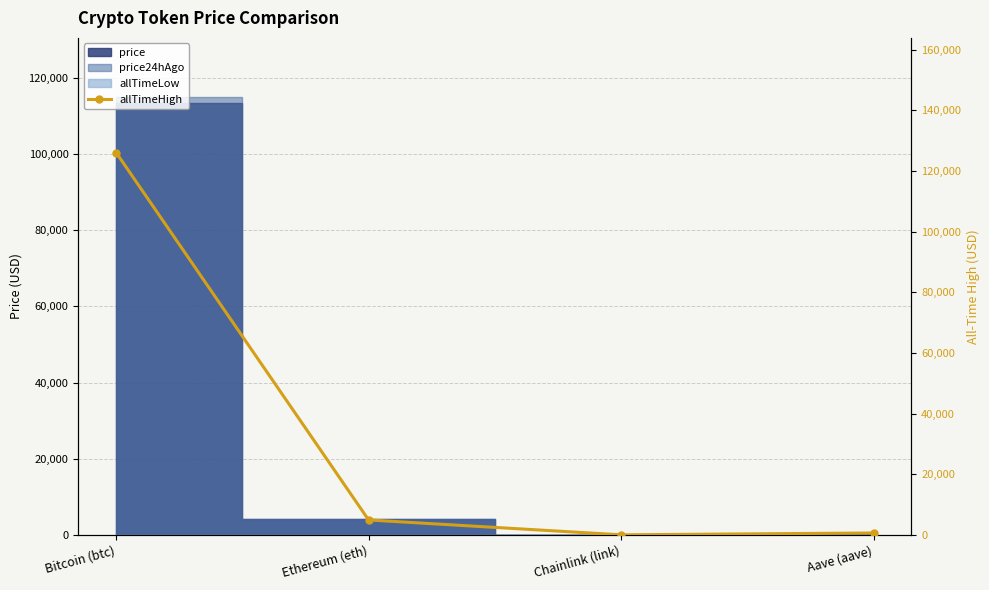

What is the sum of the values at Ethereum (eth) and Aave (aave)?

5607.7